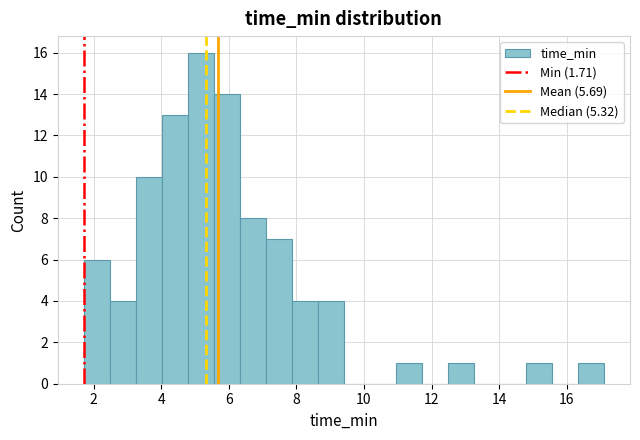

Read against the x-axis, roughly where is the centre of the tallest bar?

5.2